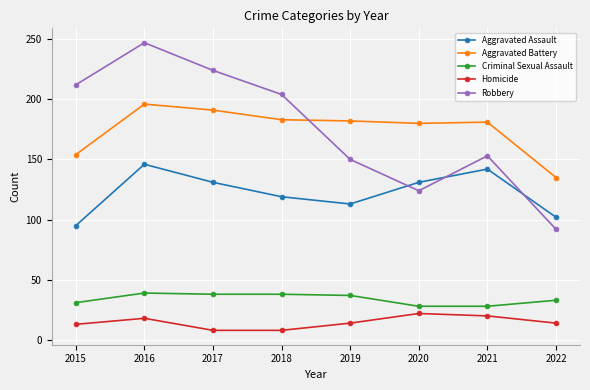

Which series changed the most between 2017 and 2022?

Robbery